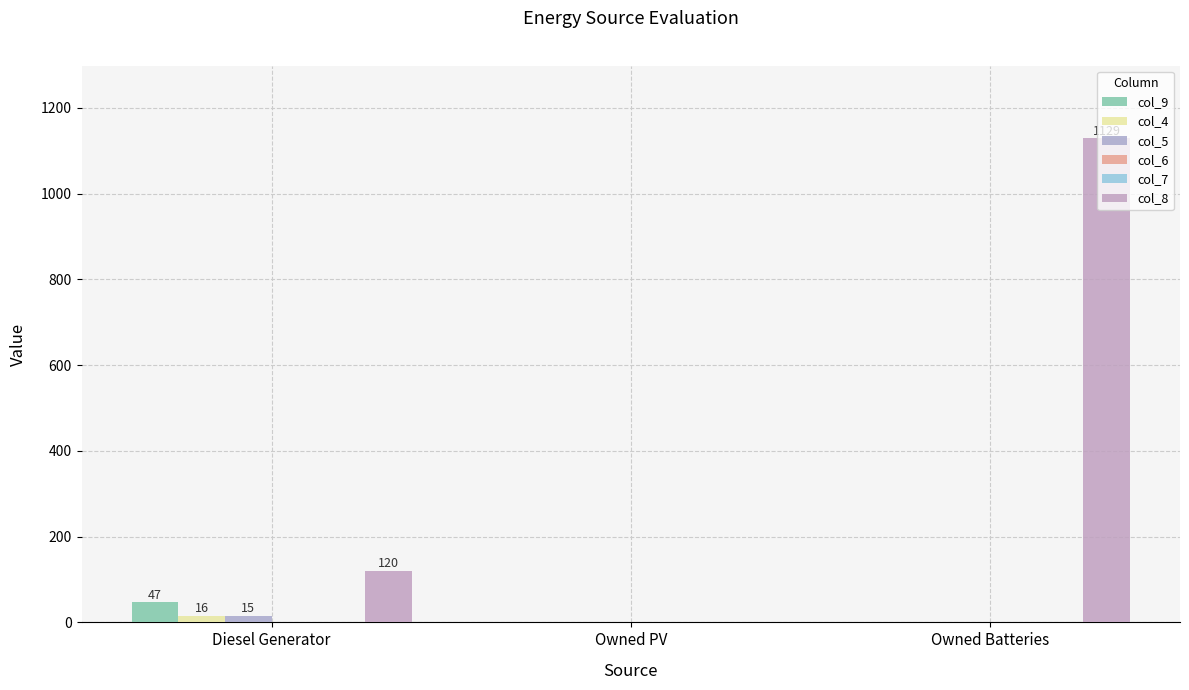

Which series has the largest total across all categories?

col_8